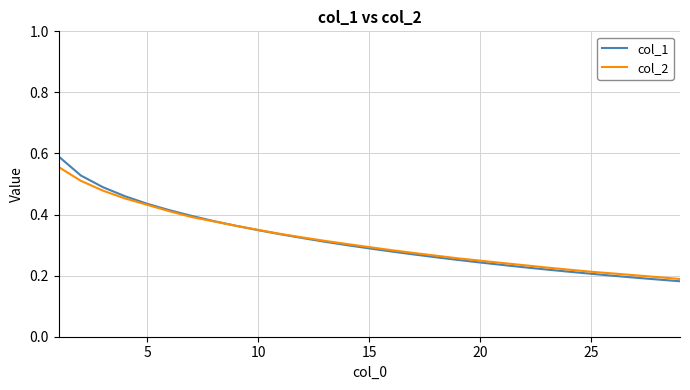

Does the chart have visible grid lines?

Yes